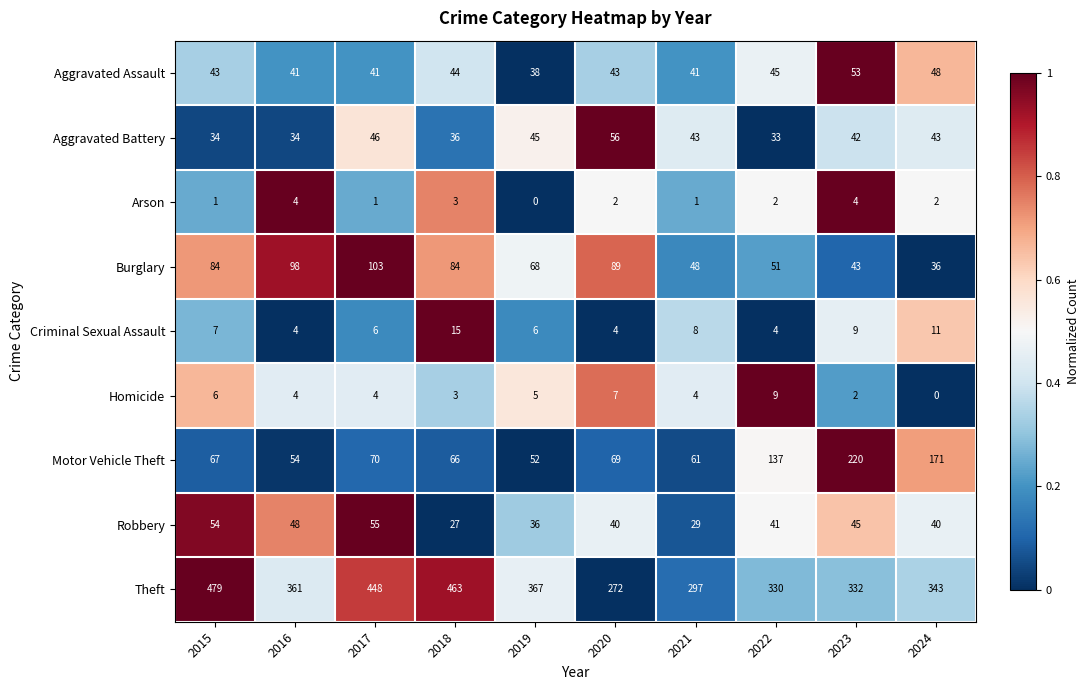

What is the sum of the Homicide values at 2021 and 2020?

11